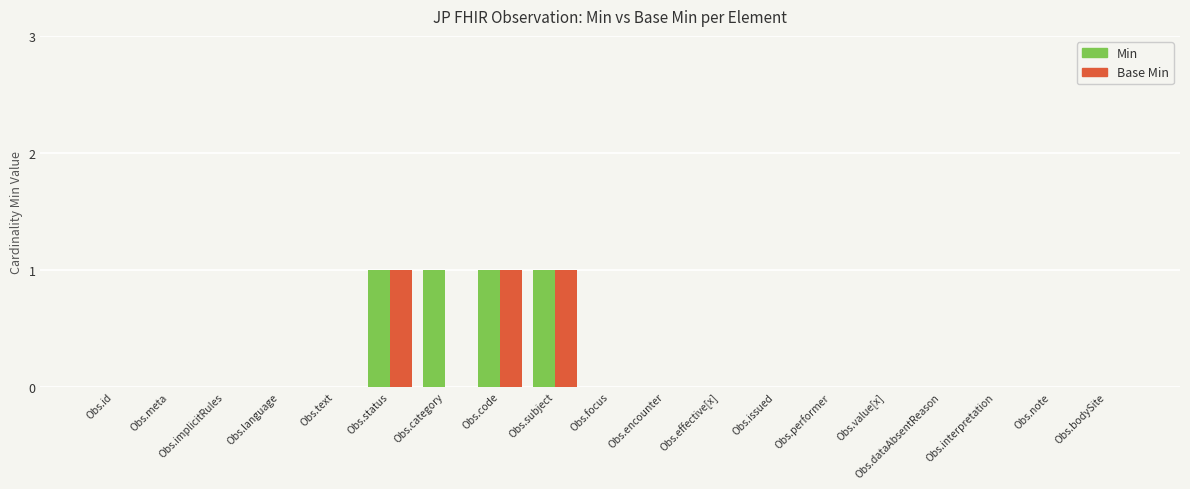

How many groups of bars are there?

19